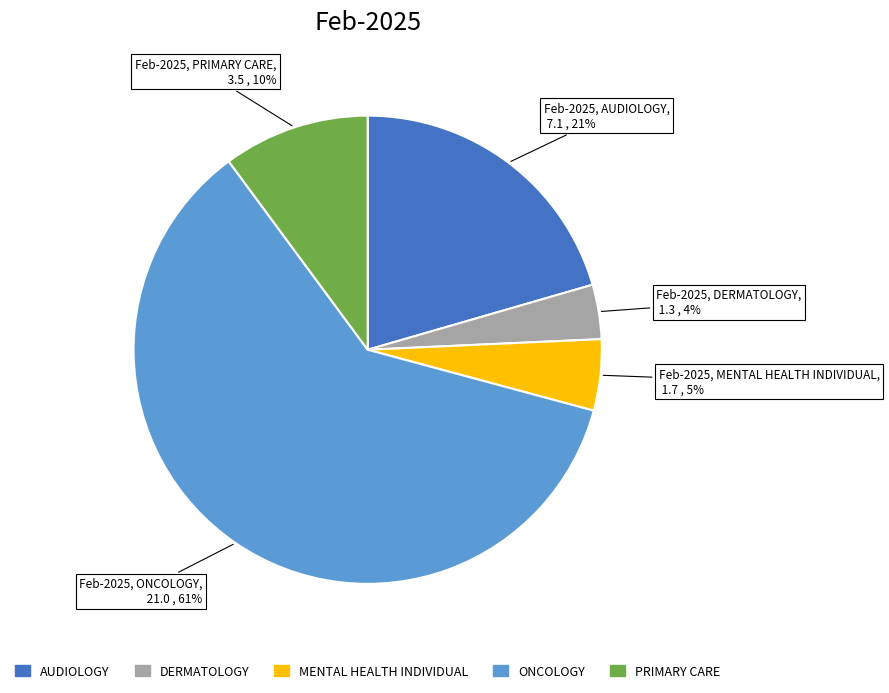

Is there any slice that represents more than half of the pie?

Yes